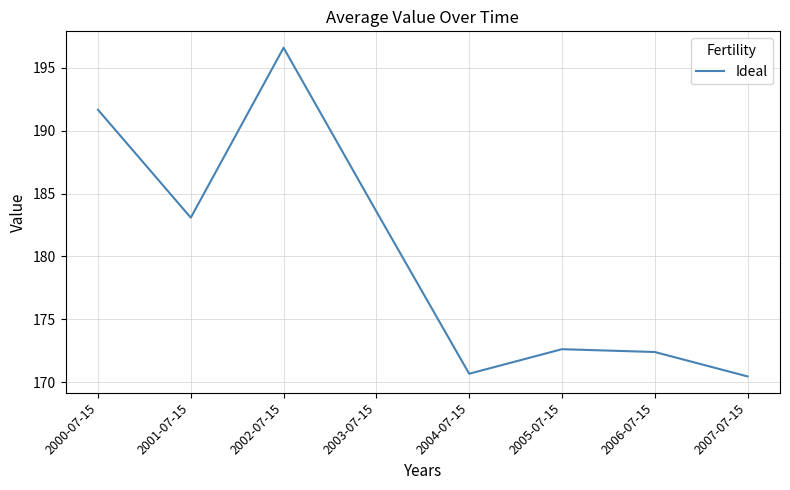

How many values exceed 183?

4